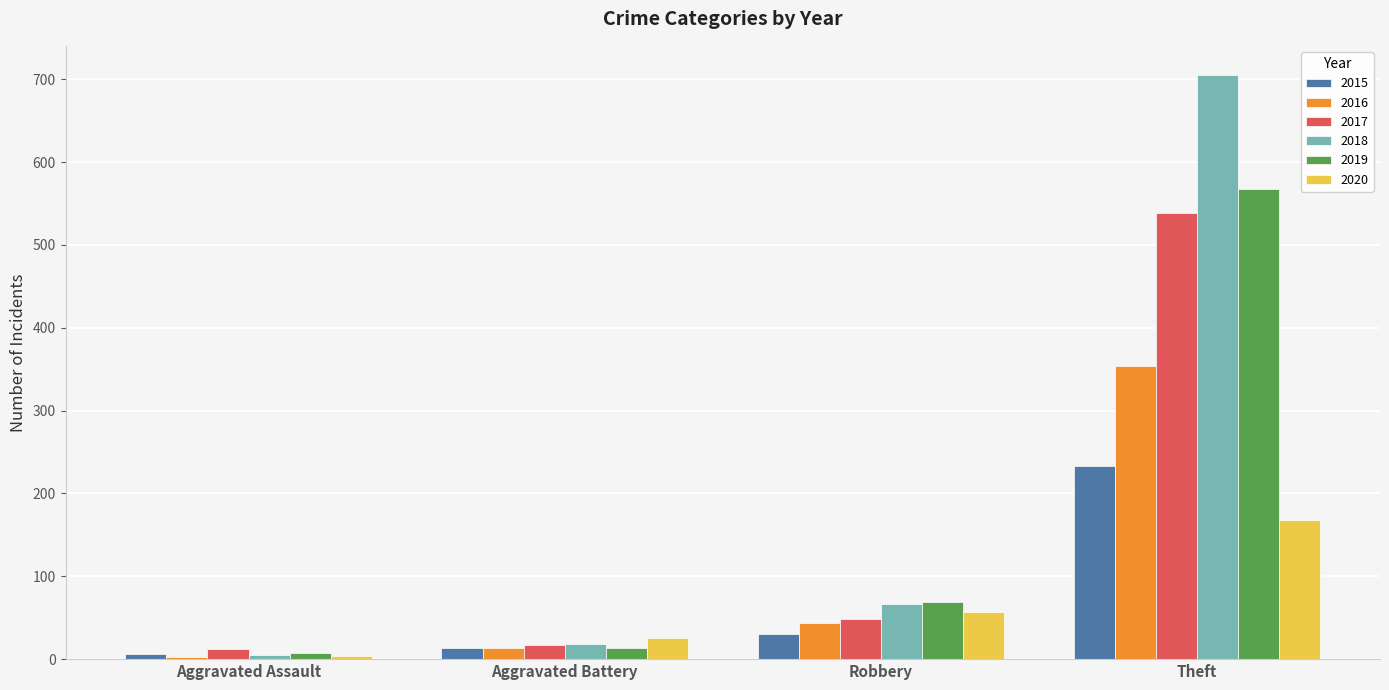

Which series has the largest total across all categories?

2018